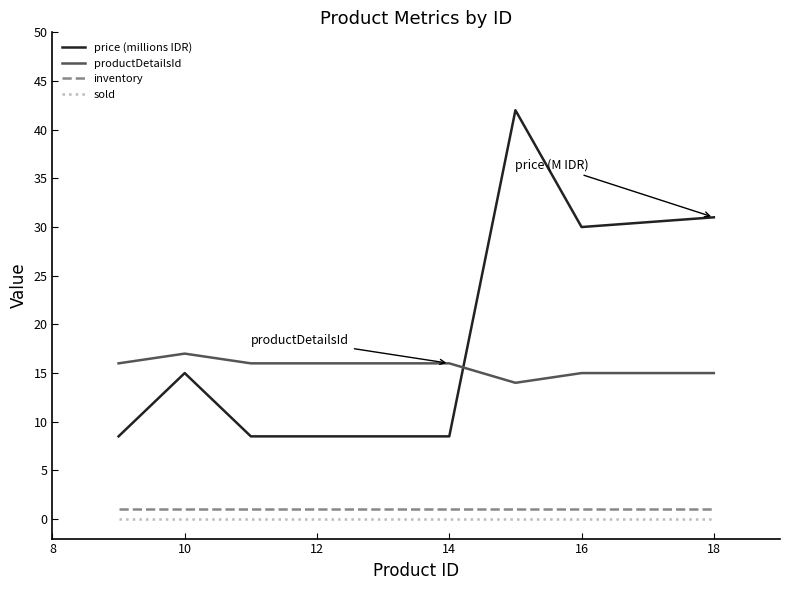

Does the chart display data point markers on the line(s)?

No